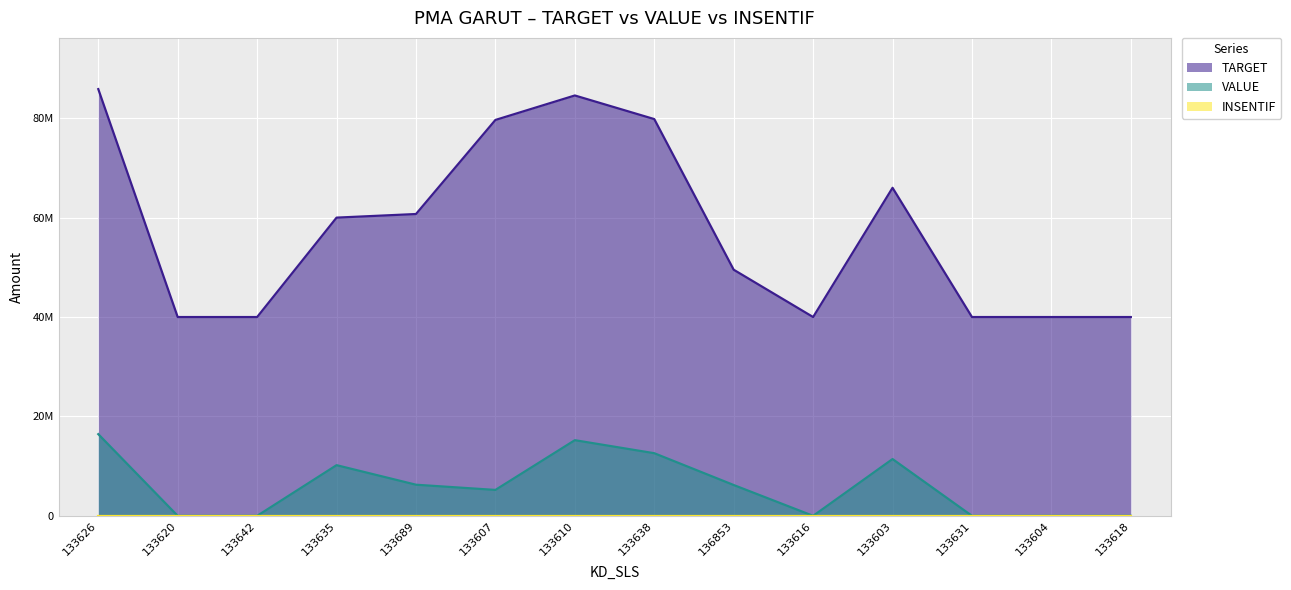

True or false: TARGET and VALUE cross at least once.

False